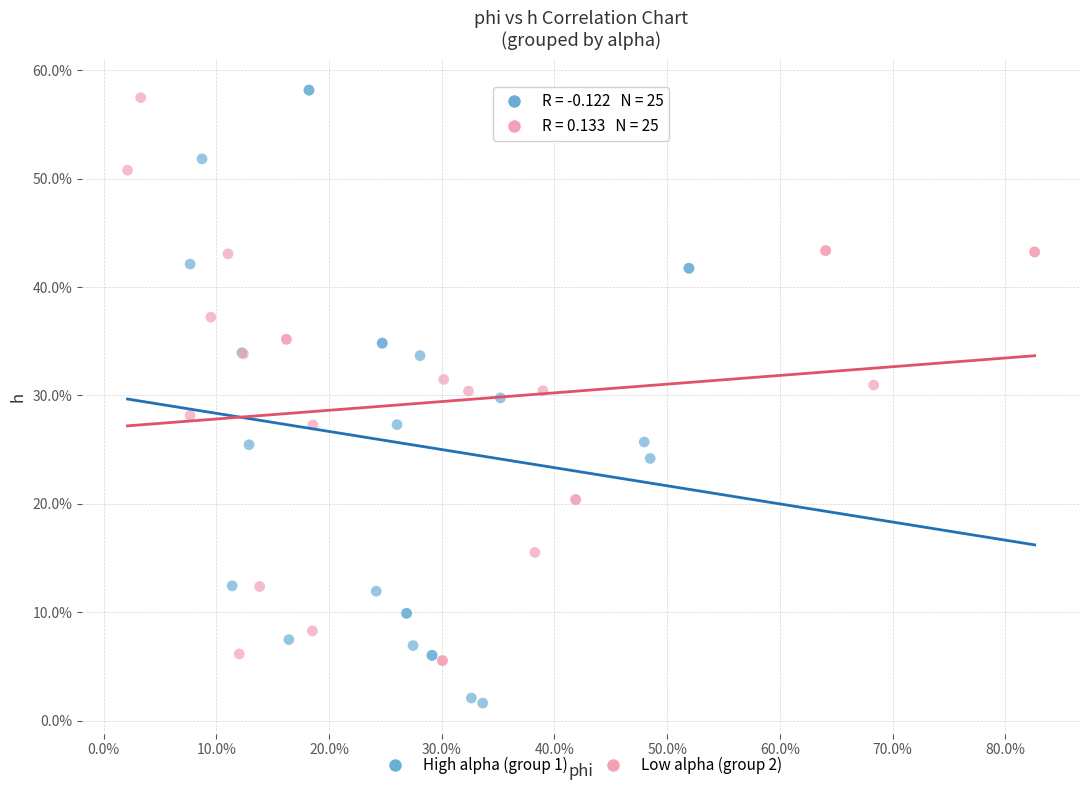

Which series contains the lowest Y value?

High alpha (group 1)